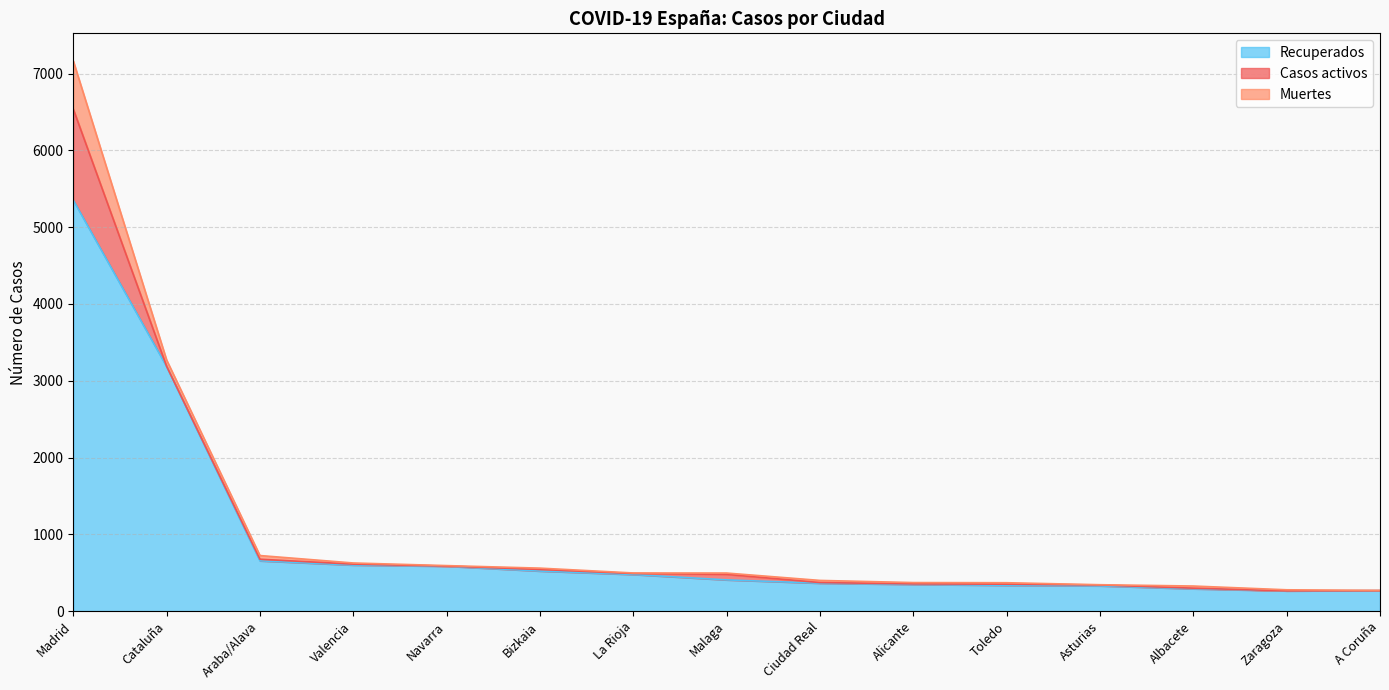

Rank the series by their maximum value, from highest to lowest.

Recuperados, Casos activos, Muertes